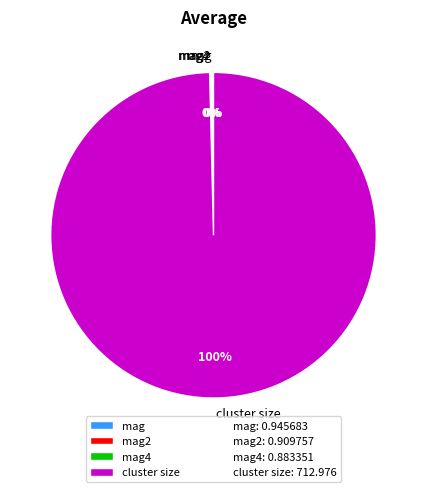

To the nearest percent, what portion does cluster size represent?

100%